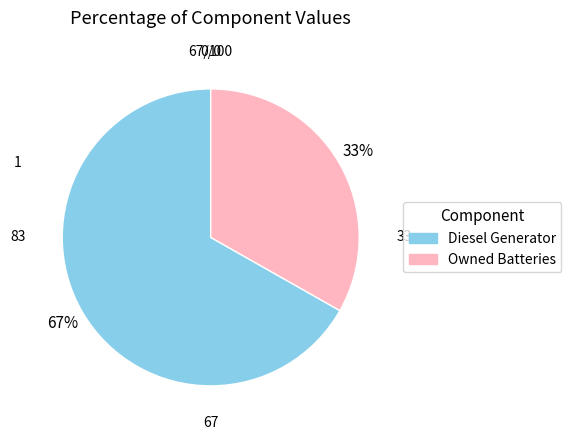

To the nearest percent, what is the difference between the largest and smallest slice percentages?

34%